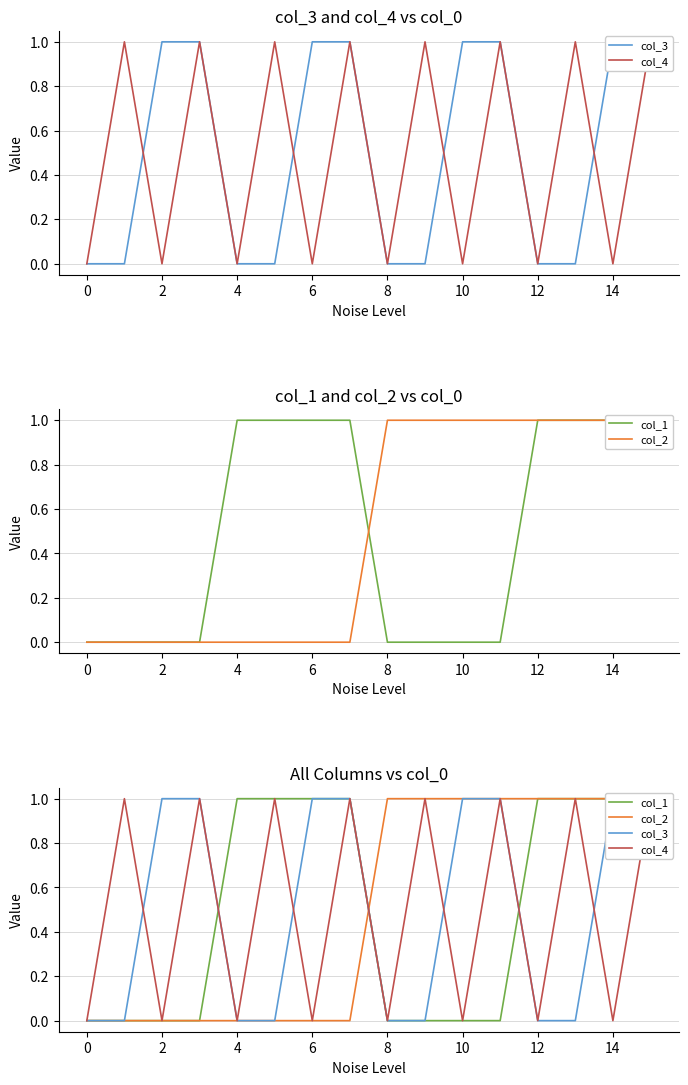

At which label does col_3 reach its peak?

2